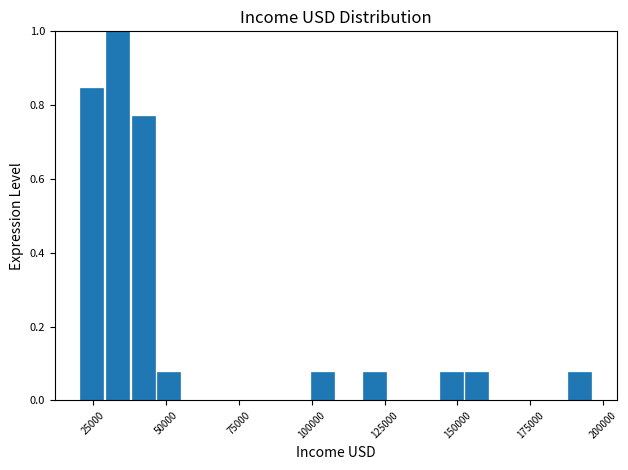

Read against the x-axis, roughly where is the centre of the tallest bar?

35000